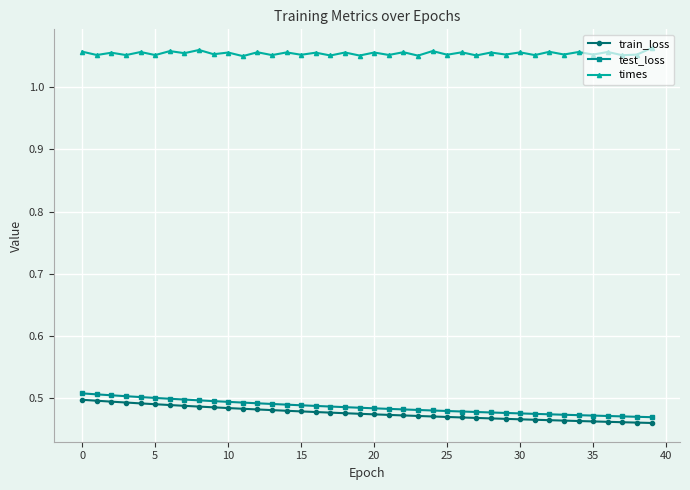

True or false: times has more than 2 points higher than both neighbors.

True